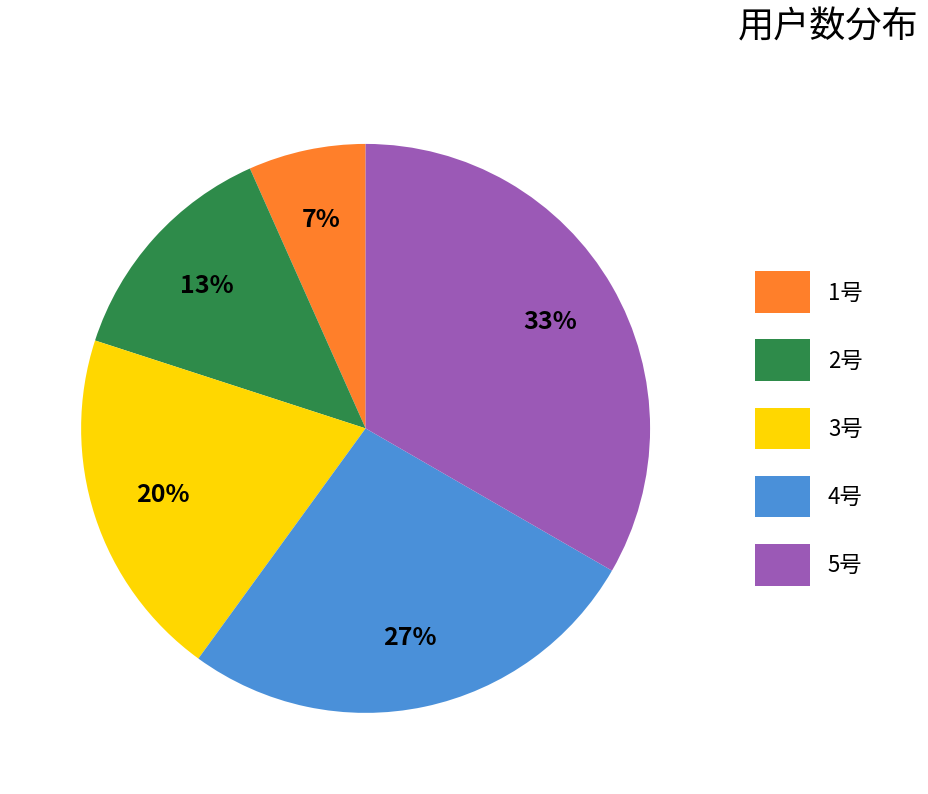

Count the number of slices in the pie.

5